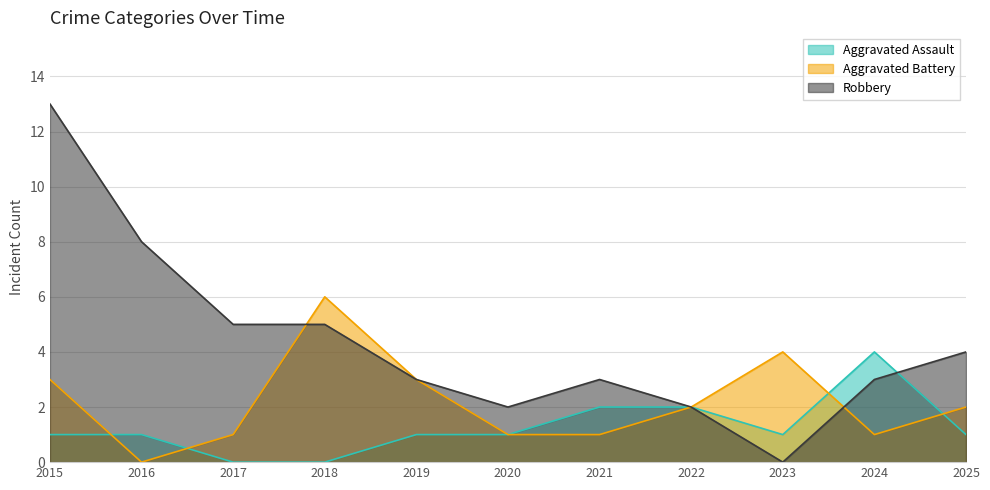

At 2023, list the series in order from largest to smallest.

Aggravated Battery, Aggravated Assault, Robbery